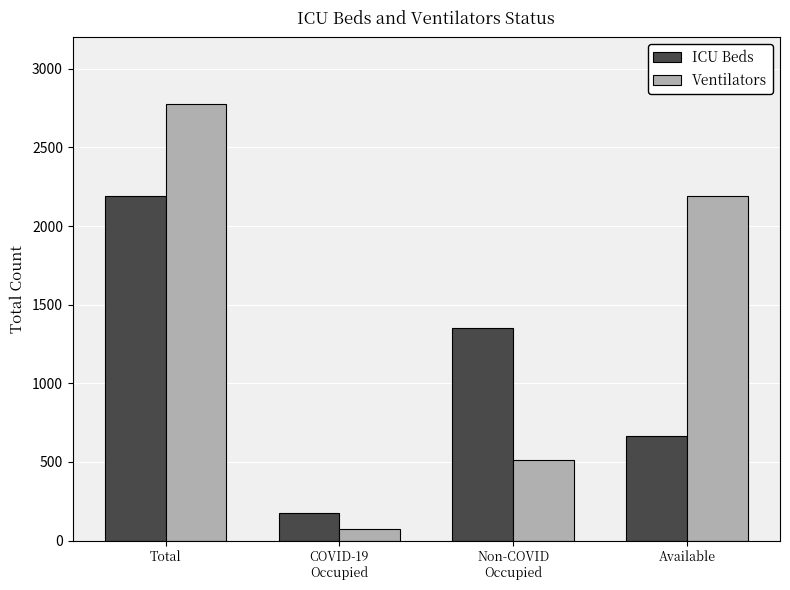

What is the label of the 1st bar from the right?

Available